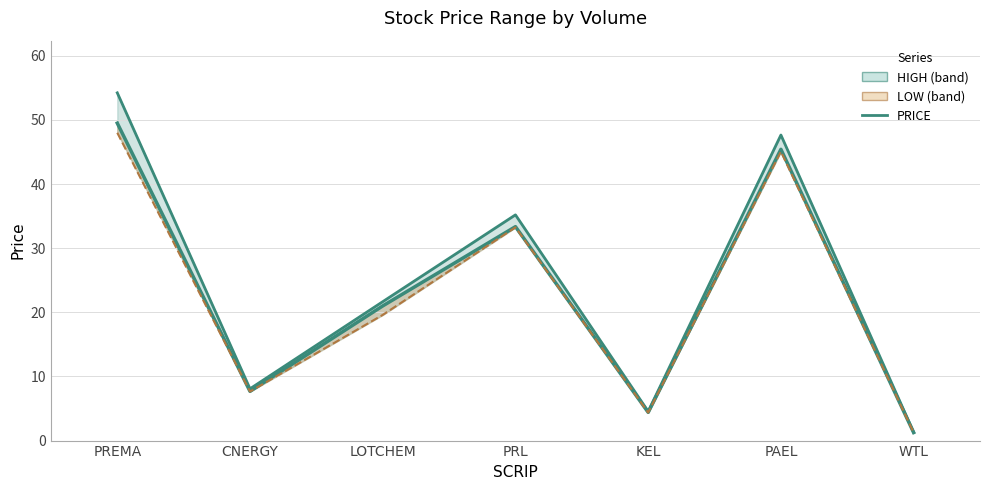

Which series changed the most between CNERGY and WTL?

HIGH